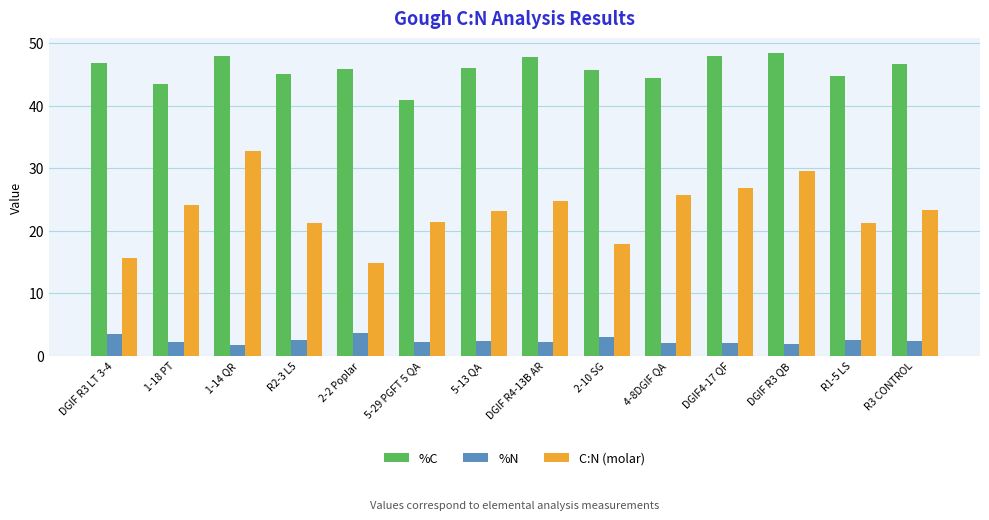

Count the number of data series in this chart.

3